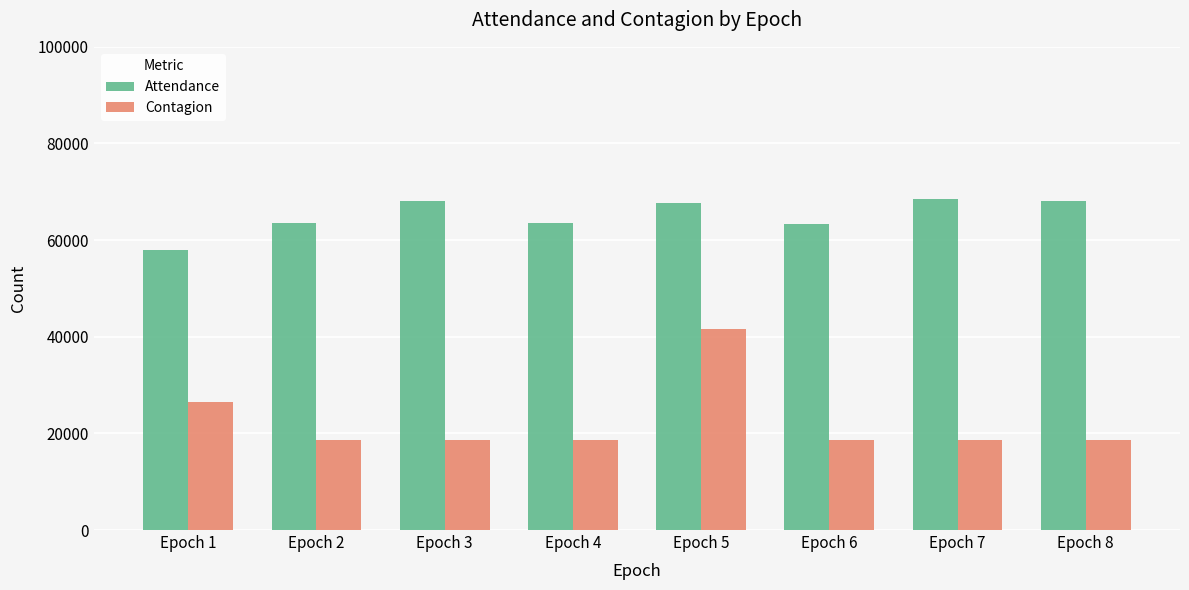

What is the average value of the Contagion series?

22541